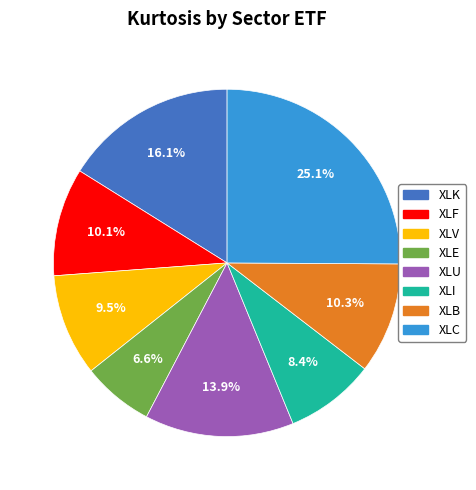

Is there a majority slice in this chart?

No